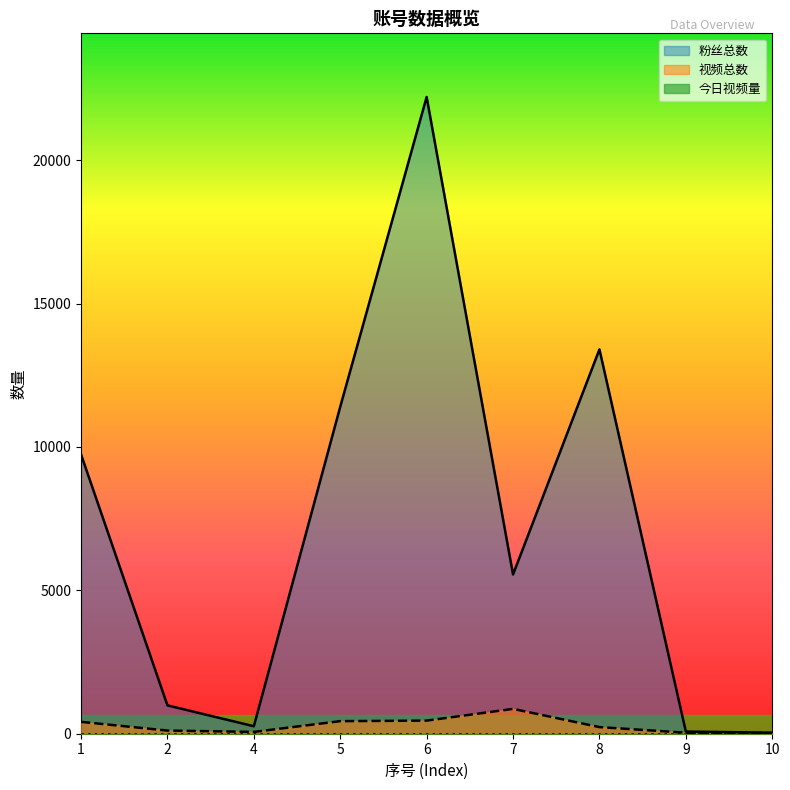

List the labels in order of 视频总数 value, smallest first.

10, 9, 4, 2, 8, 1, 5, 6, 7